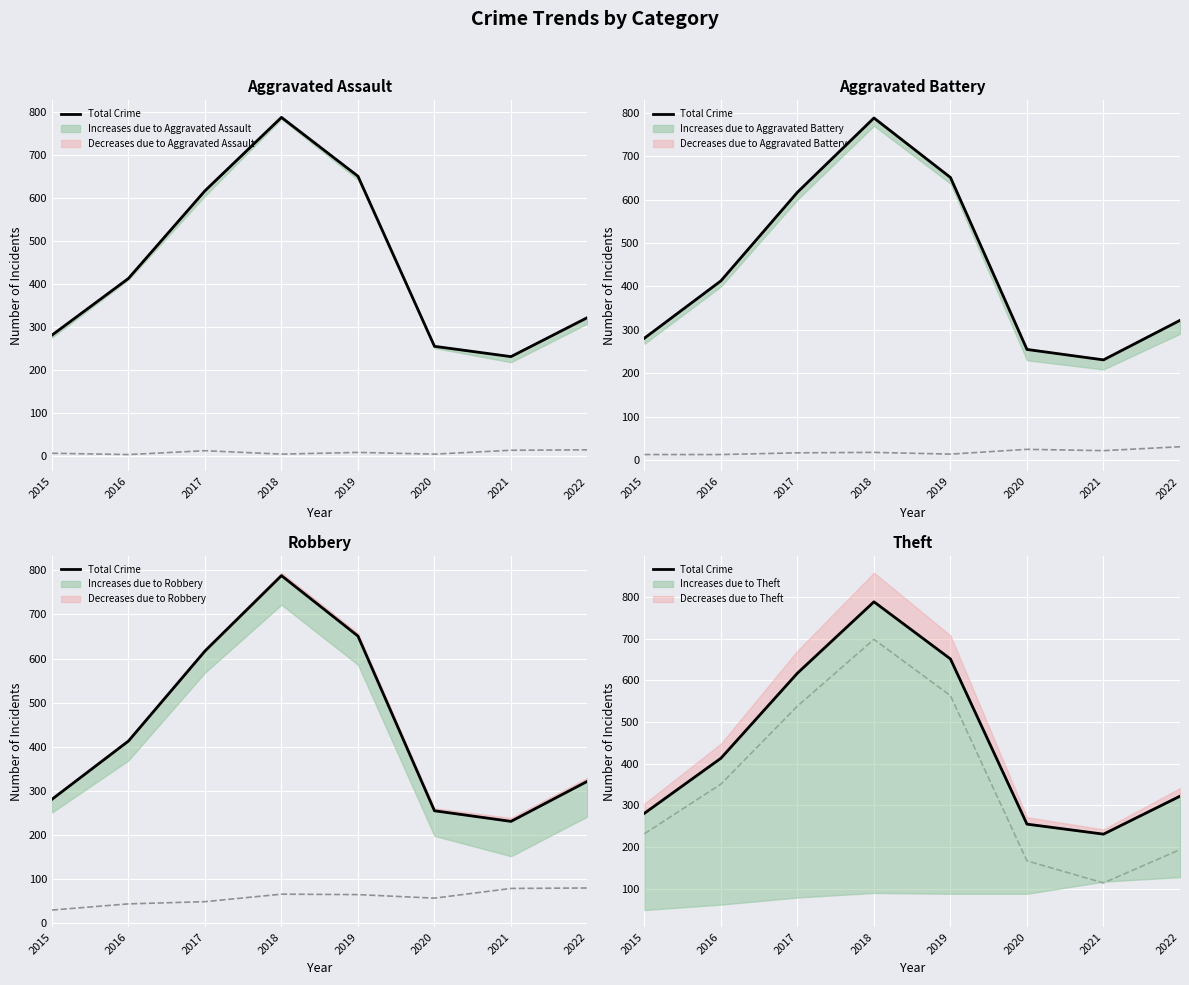

What is the value of the Theft Count point at the 4th from the left?

698